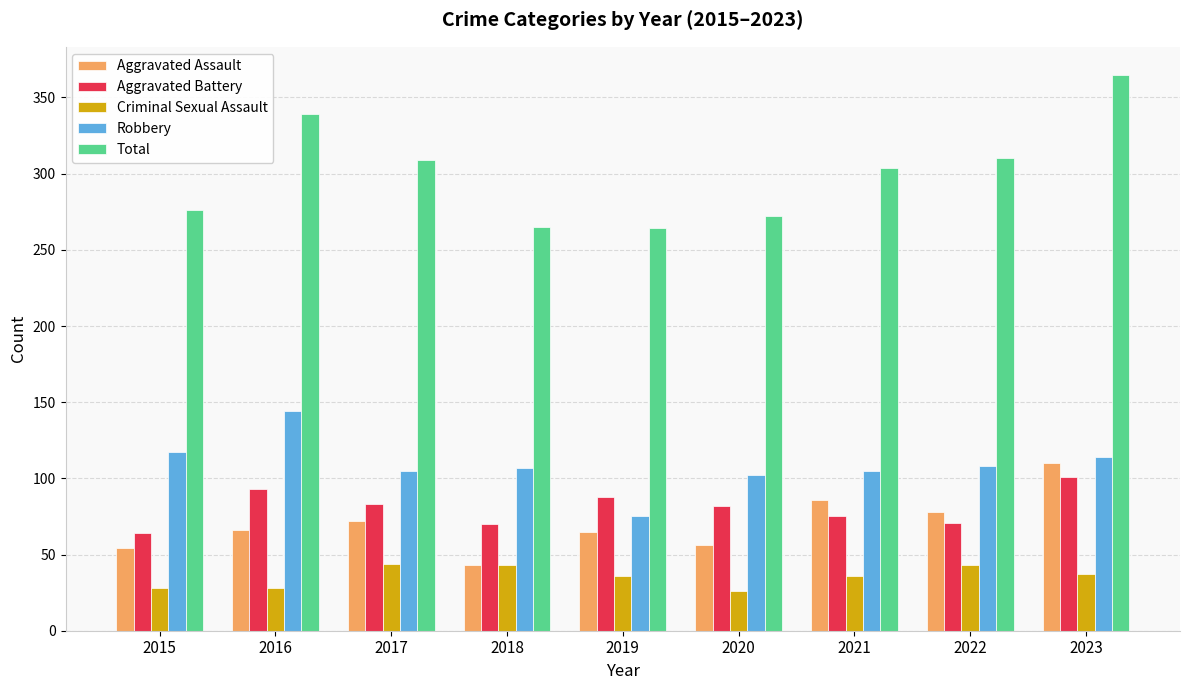

At which label does Aggravated Battery reach its peak?

2023